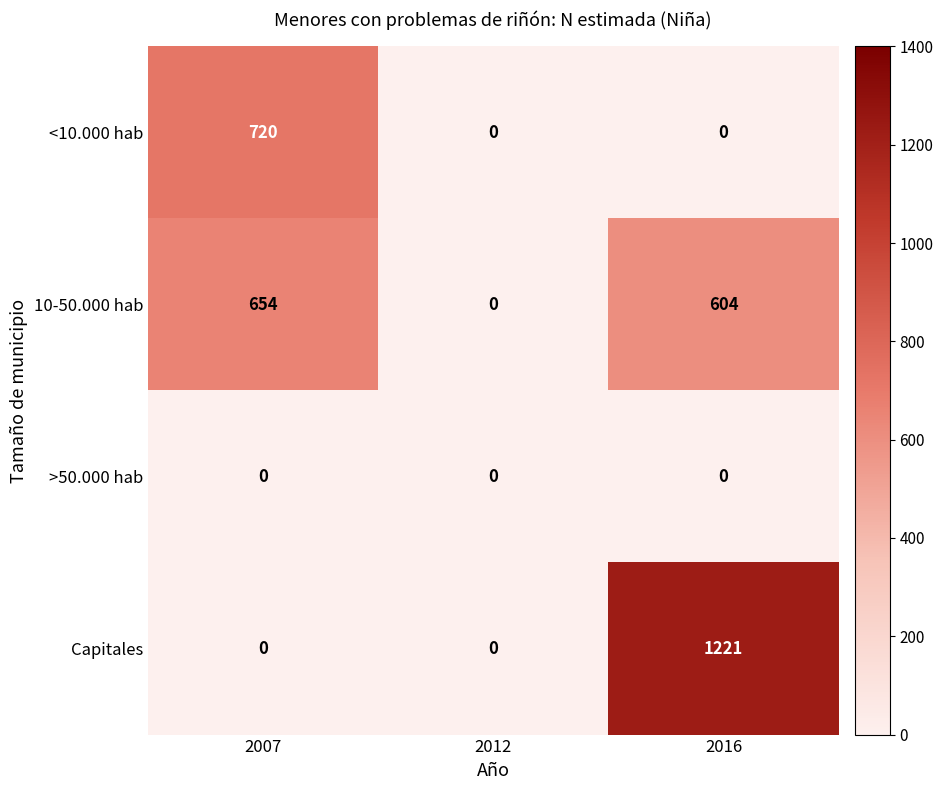

Count the number of data series in this chart.

4